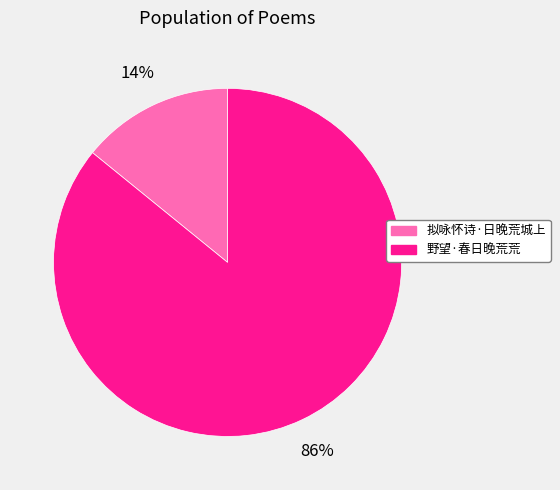

Which slice is the largest?

野望·春日晚荒荒